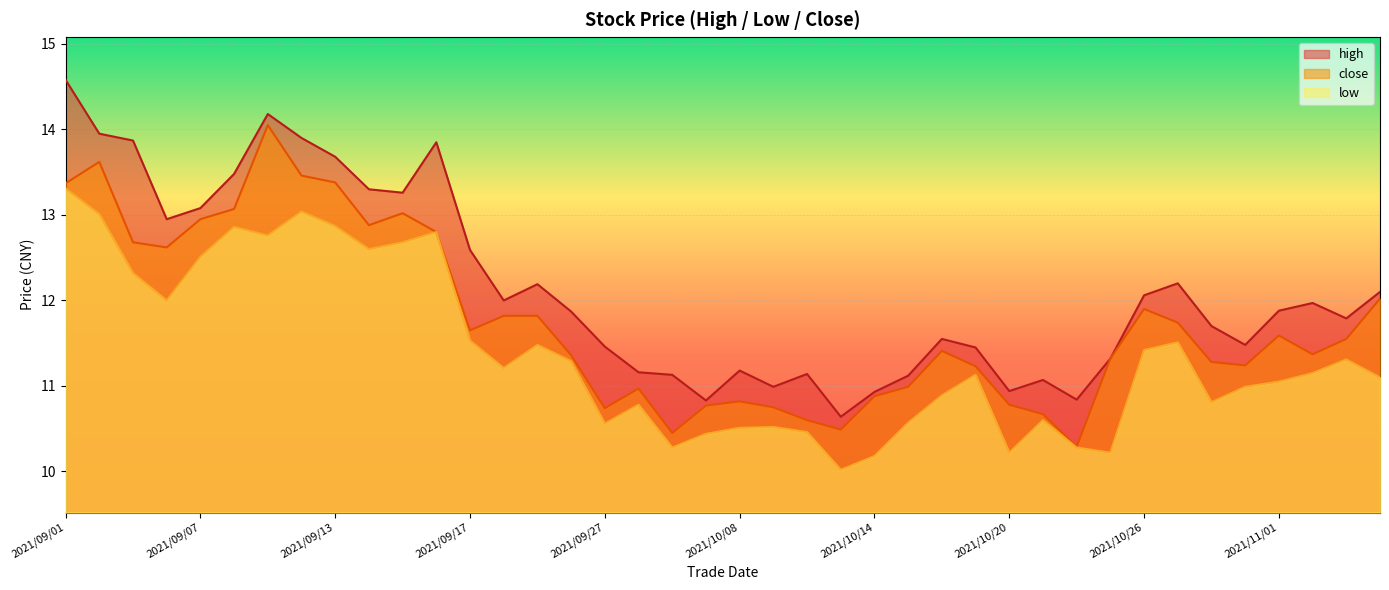

True or false: high and low intersect in this chart.

False